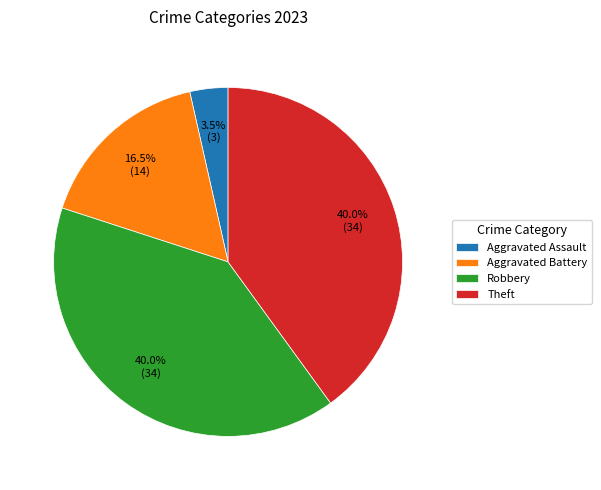

Does Aggravated Assault represent more than half of the total?

No